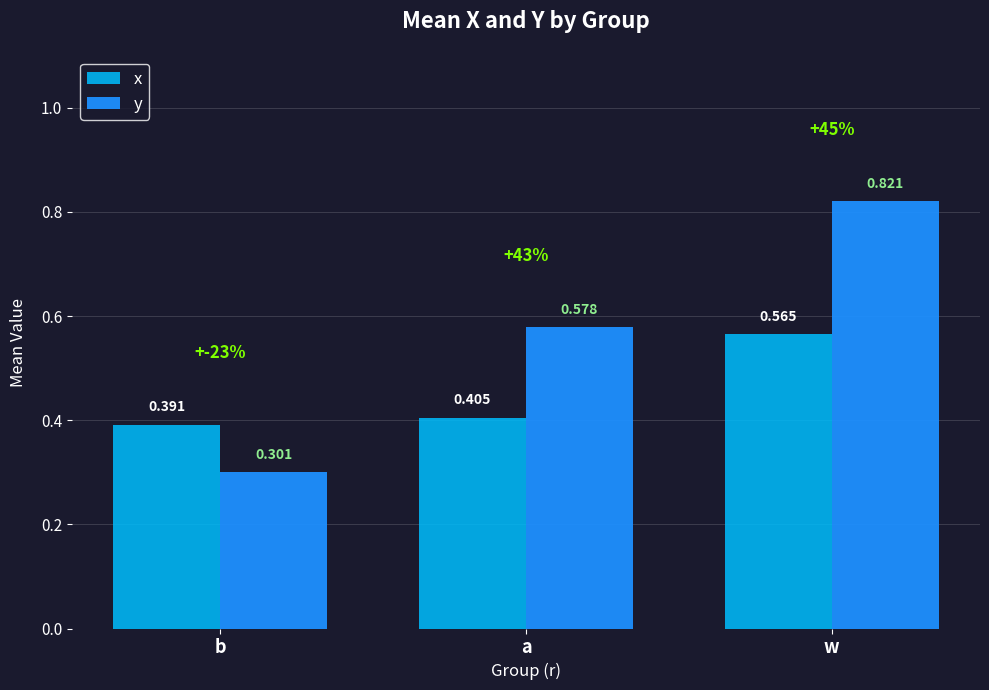

Rank the series at b from lowest to highest value.

y, x